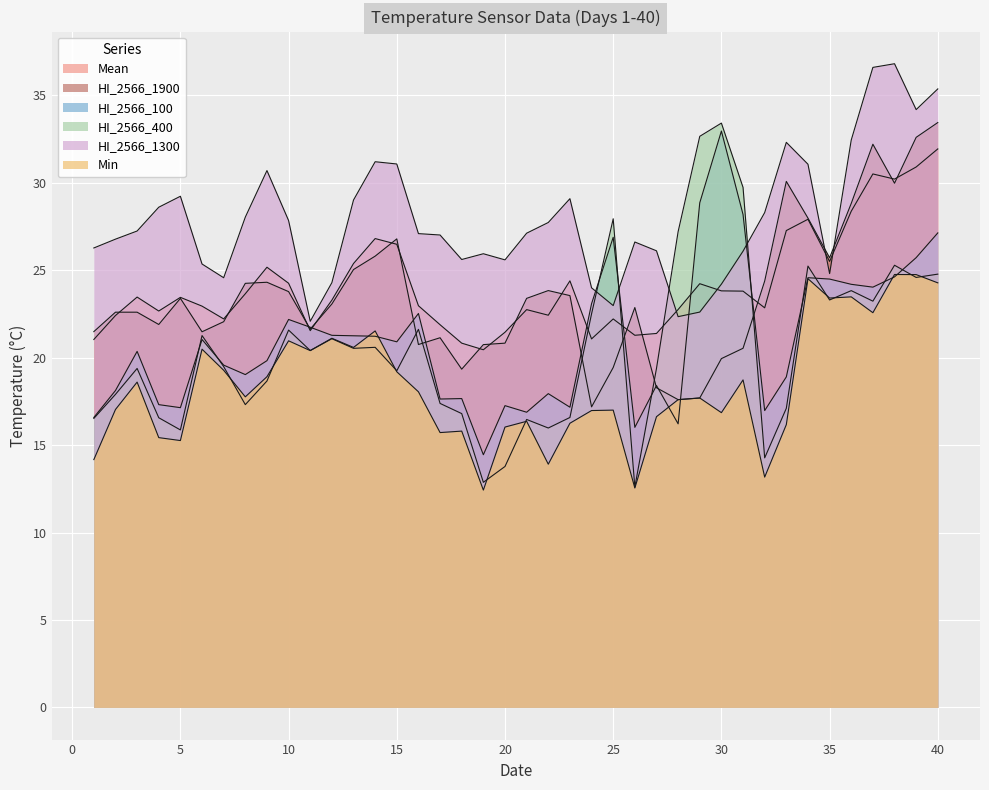

List the series in order of their peak value, lowest first.

Min, Mean, HI_2566_100, HI_2566_400, HI_2566_1900, HI_2566_1300